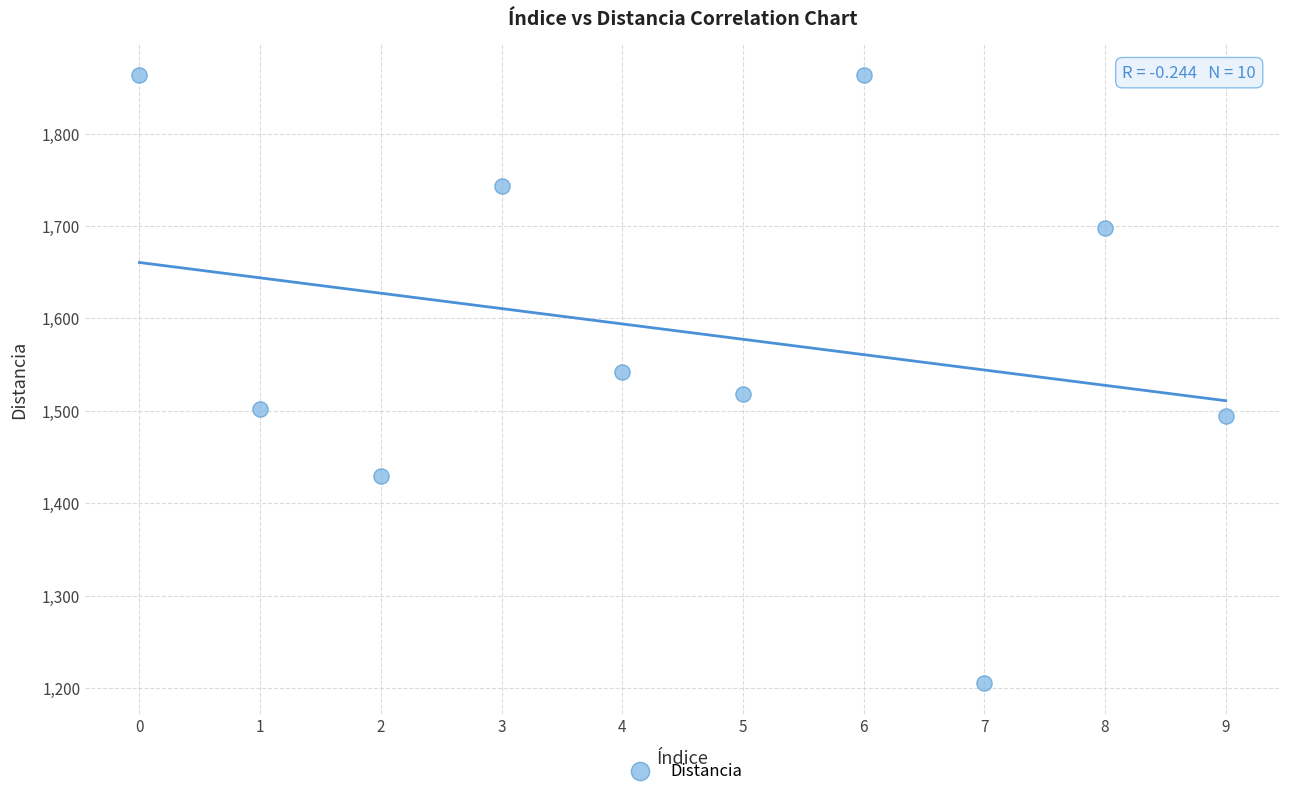

What Y value in the scatter plot is closest to 1534?

1542